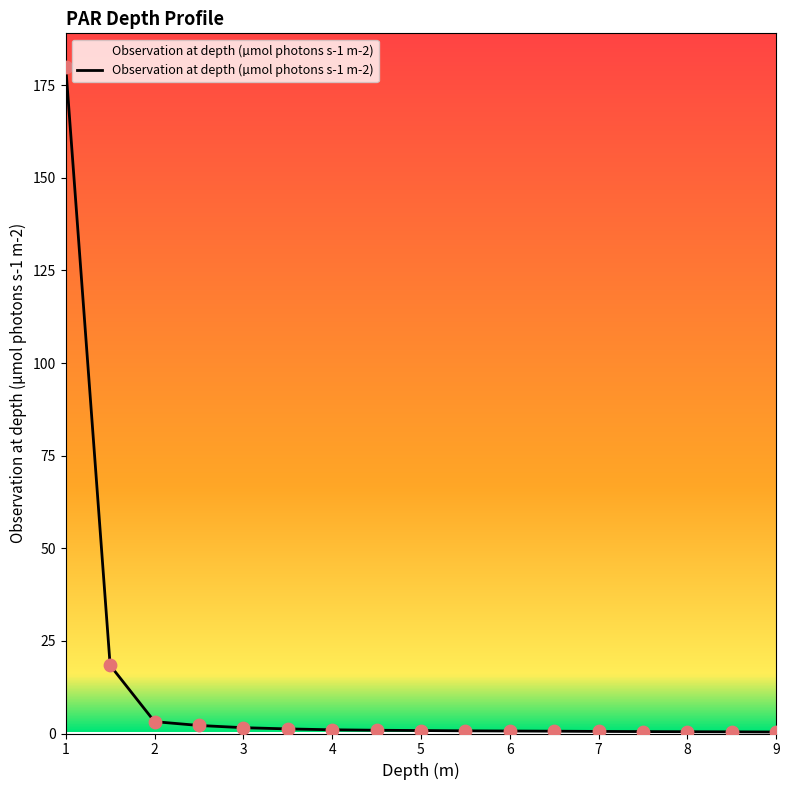

What is the difference between the maximum and minimum values?

179.6